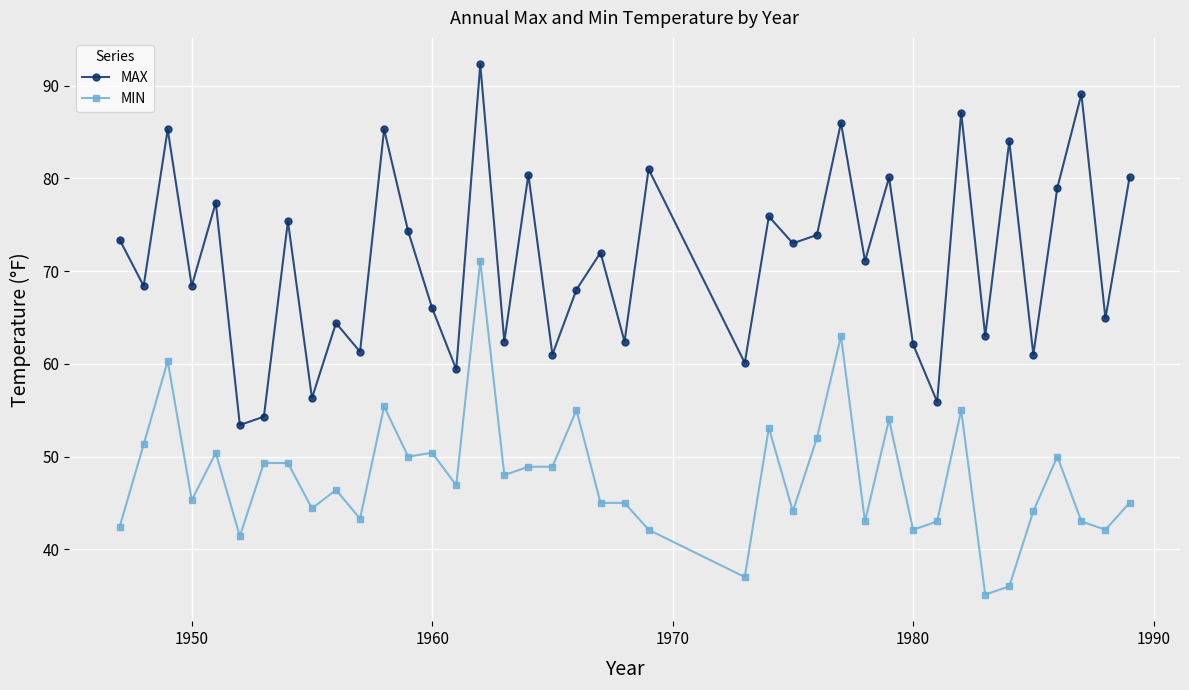

What is the sum of all MAX values?

2848.8